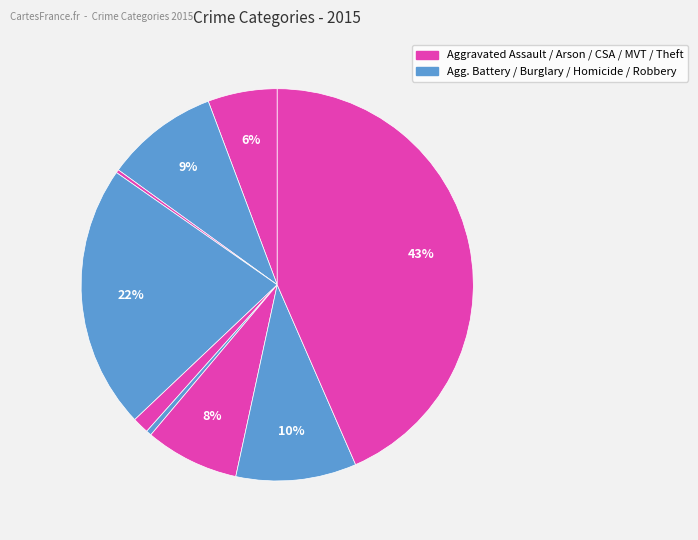

To the nearest percent, what is the difference between the largest and smallest slice percentages?

43%